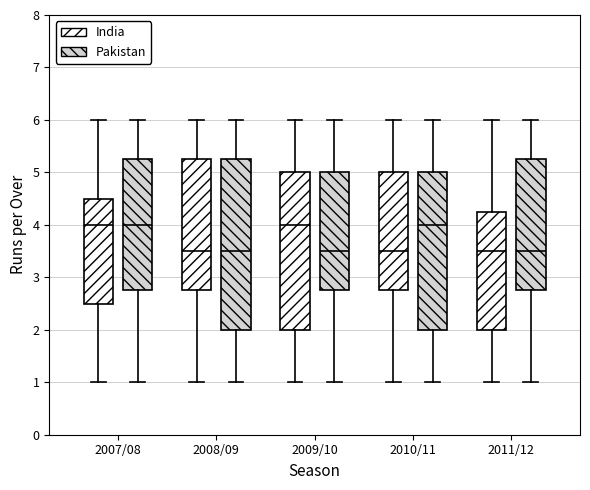

Reading left to right, transcribe this box plot: for each box, give where its median line is, the range the box spans, and where its two whiskers end, as read against the y-axis. The values are not printed on the chart, so give them approximately, as read against the axis.

2007/08 (India): median 4.0, box 2.5 to 4.5, whiskers 1.0 to 6.0
2007/08 (Pakistan): median 4.0, box 2.8 to 5.3, whiskers 1.0 to 6.0
2008/09 (India): median 3.5, box 2.8 to 5.3, whiskers 1.0 to 6.0
2008/09 (Pakistan): median 3.5, box 2.0 to 5.3, whiskers 1.0 to 6.0
2009/10 (India): median 4.0, box 2.0 to 5.0, whiskers 1.0 to 6.0
2009/10 (Pakistan): median 3.5, box 2.8 to 5.0, whiskers 1.0 to 6.0
2010/11 (India): median 3.5, box 2.8 to 5.0, whiskers 1.0 to 6.0
2010/11 (Pakistan): median 4.0, box 2.0 to 5.0, whiskers 1.0 to 6.0
2011/12 (India): median 3.5, box 2.0 to 4.3, whiskers 1.0 to 6.0
2011/12 (Pakistan): median 3.5, box 2.8 to 5.3, whiskers 1.0 to 6.0